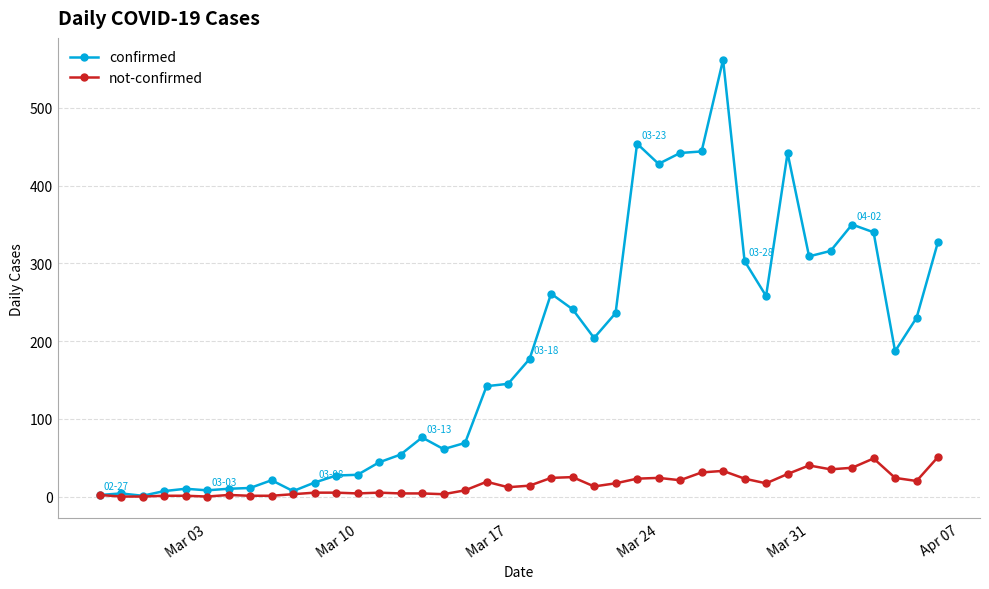

True or false: confirmed has more than 0 interior local peaks.

True